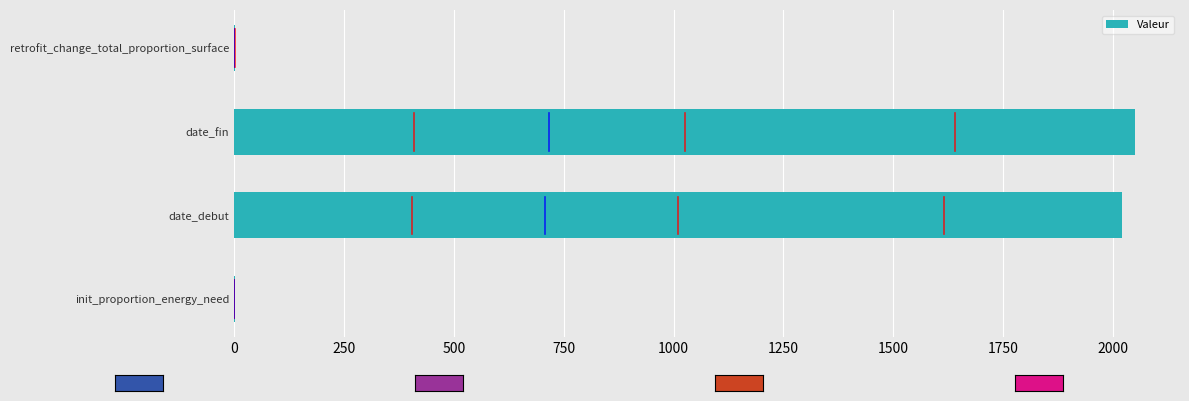

True or false: the data shows 3388.4 at date_debut.

False